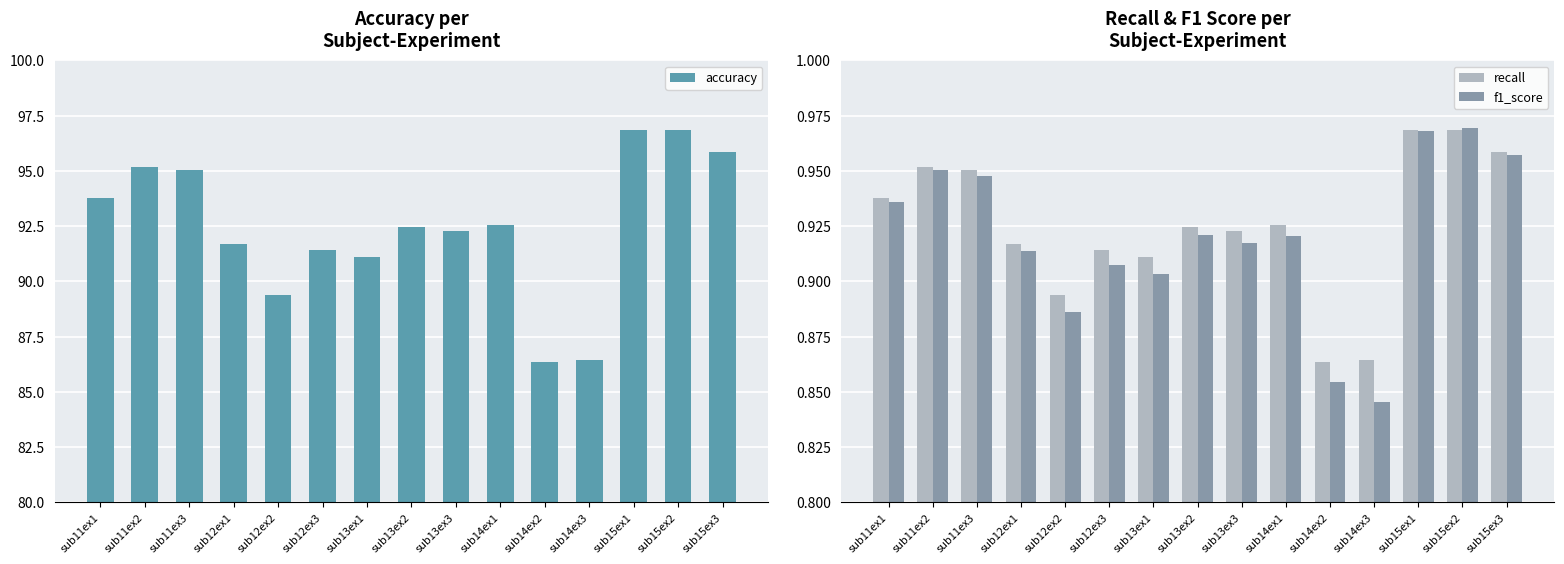

Reading left to right, list all the values displayed in this chart.

accuracy: sub11ex1=93.8	sub11ex2=95.2	sub11ex3=95.0	sub12ex1=91.7	sub12ex2=89.4	sub12ex3=91.4	sub13ex1=91.1	sub13ex2=92.4	sub13ex3=92.3	sub14ex1=92.5	sub14ex2=86.4	sub14ex3=86.4	sub15ex1=96.8	sub15ex2=96.9	sub15ex3=95.8
recall: sub11ex1=0.9	sub11ex2=1.0	sub11ex3=1.0	sub12ex1=0.9	sub12ex2=0.9	sub12ex3=0.9	sub13ex1=0.9	sub13ex2=0.9	sub13ex3=0.9	sub14ex1=0.9	sub14ex2=0.9	sub14ex3=0.9	sub15ex1=1.0	sub15ex2=1.0	sub15ex3=1.0
f1_score: sub11ex1=0.9	sub11ex2=1.0	sub11ex3=0.9	sub12ex1=0.9	sub12ex2=0.9	sub12ex3=0.9	sub13ex1=0.9	sub13ex2=0.9	sub13ex3=0.9	sub14ex1=0.9	sub14ex2=0.9	sub14ex3=0.8	sub15ex1=1.0	sub15ex2=1.0	sub15ex3=1.0